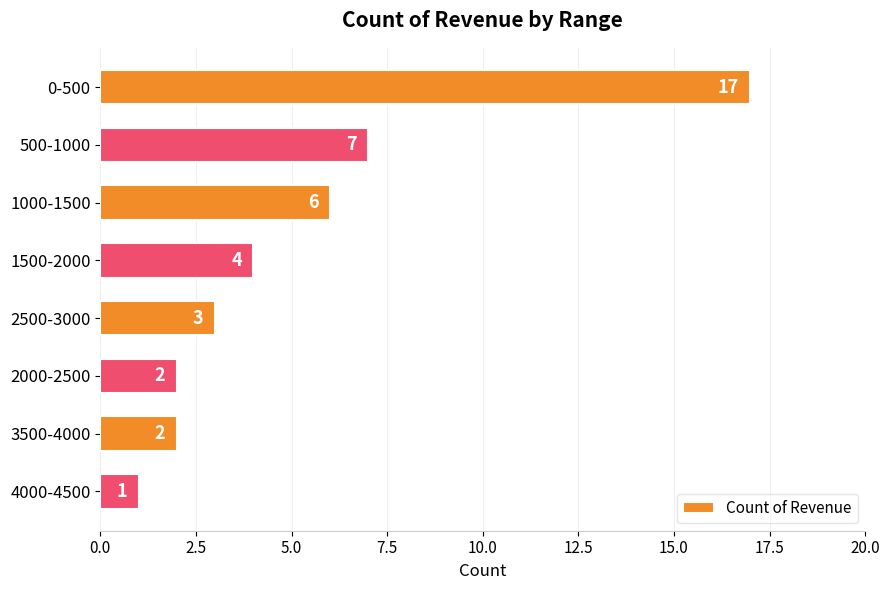

Does the chart contain stacked bars?

No